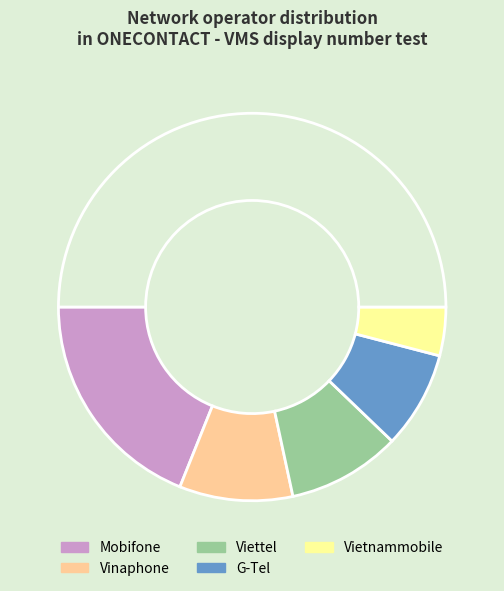

How many segments does this pie chart have?

6